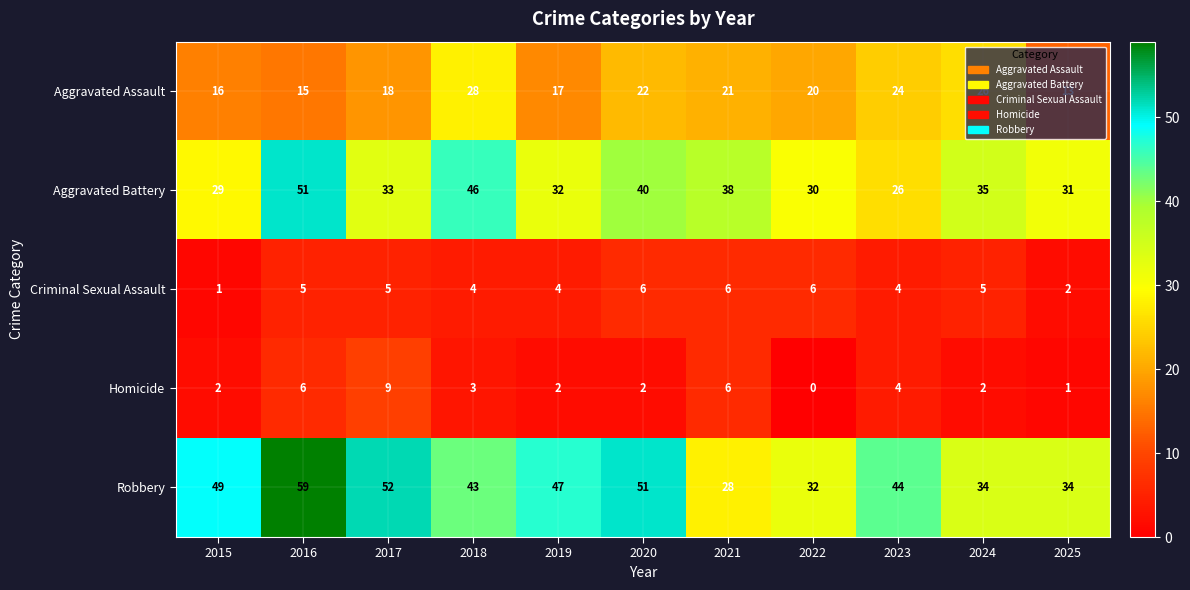

What is the difference between the maximum and second lowest values in the Aggravated Assault series?

13